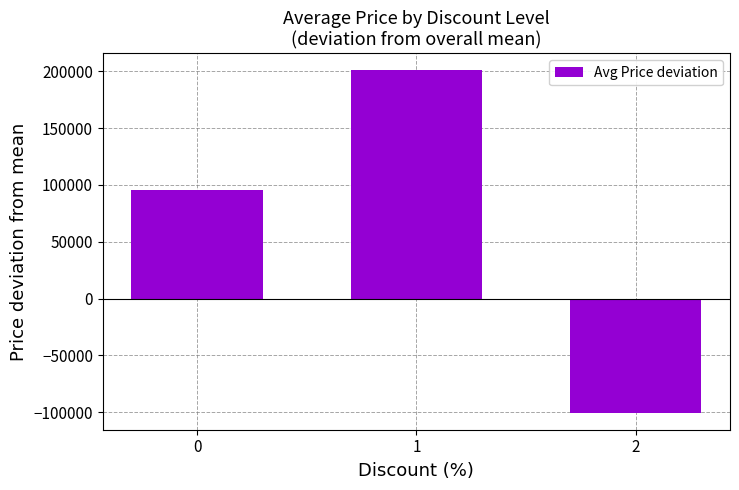

Approximately how many times larger is the value at 1 compared to 0?

2.1